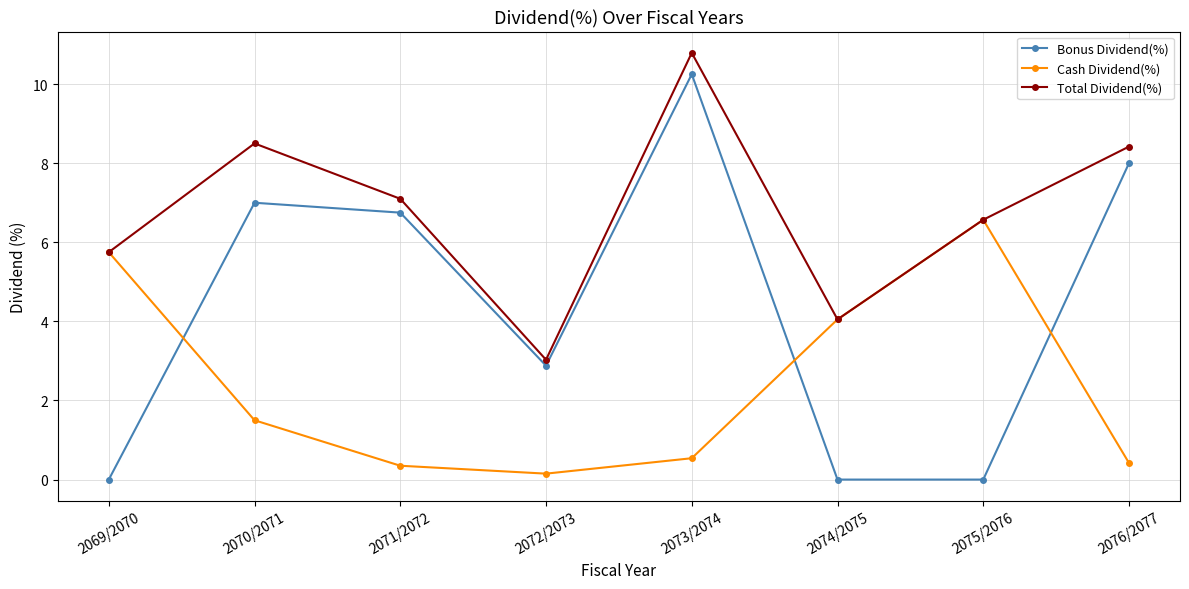

At which category does Cash Dividend(%) reach its first local valley?

2072/2073